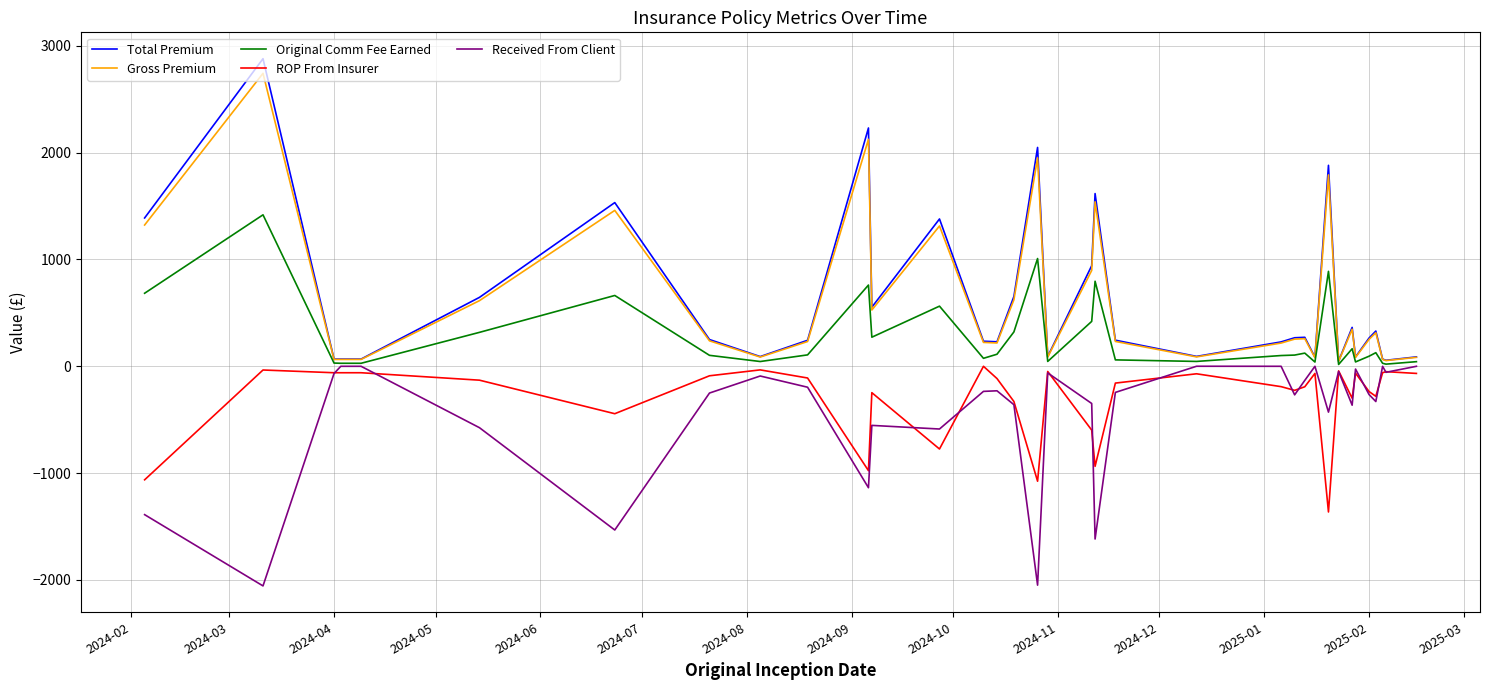

Which series has the largest range (max minus min)?

Total Premium